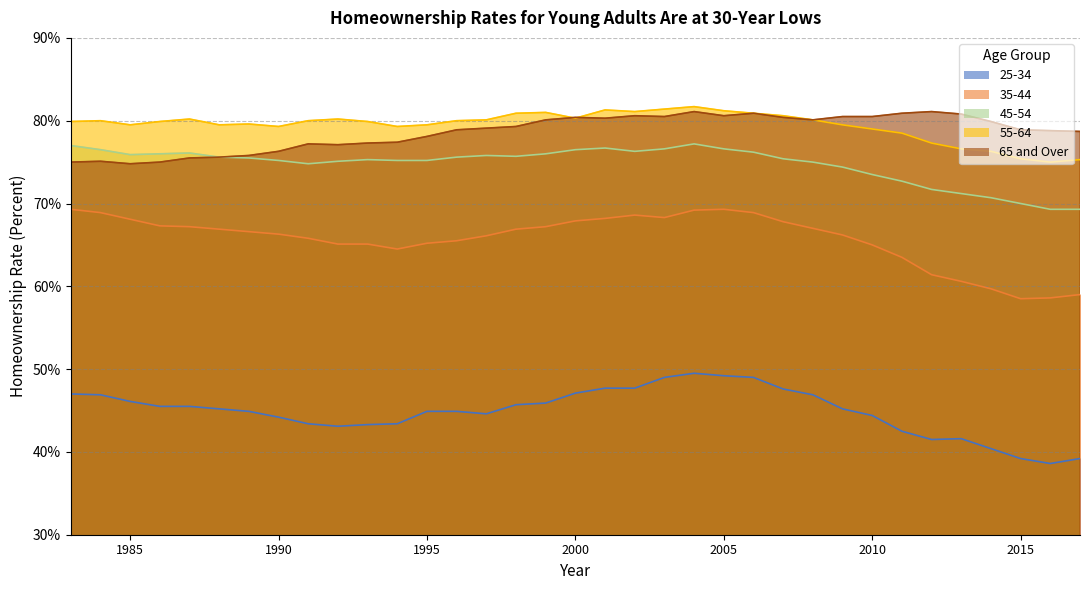

What is the value of the 65 and Over point at the 31st from the left?

80.8